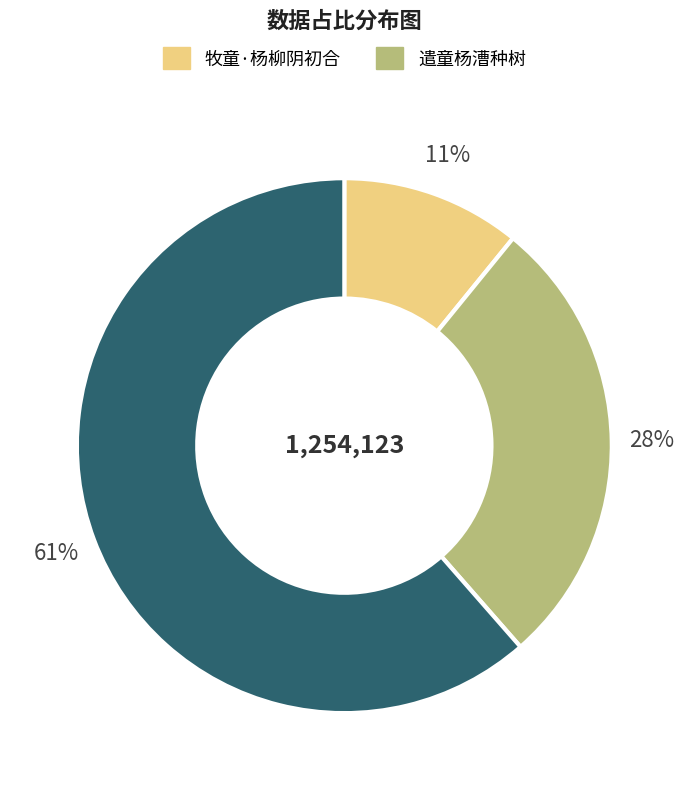

Does any single category account for the majority?

Yes